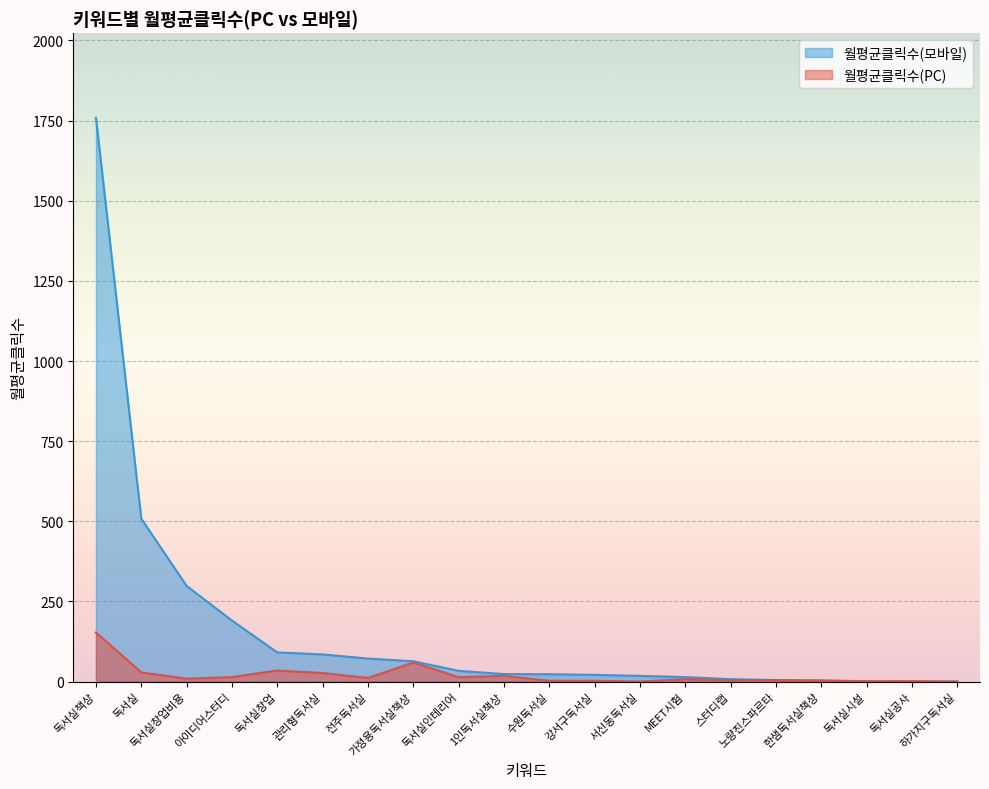

At which label does 월평균클릭수(PC) first exceed 9?

독서실책상